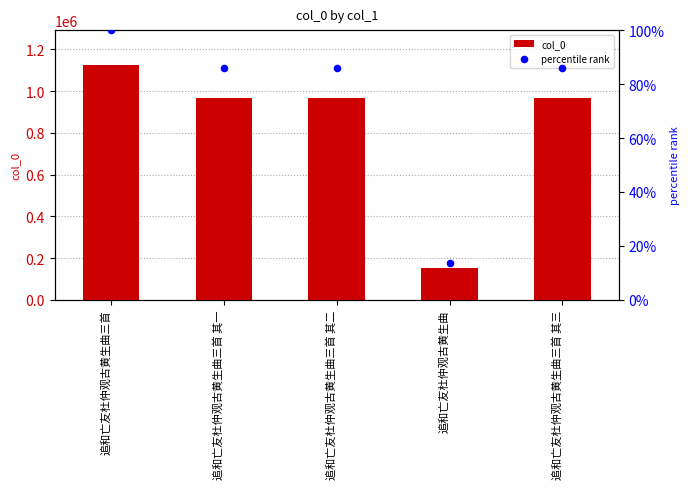

At which category is the sum across all series the highest?

追和亡友杜仲观古黄生曲三首